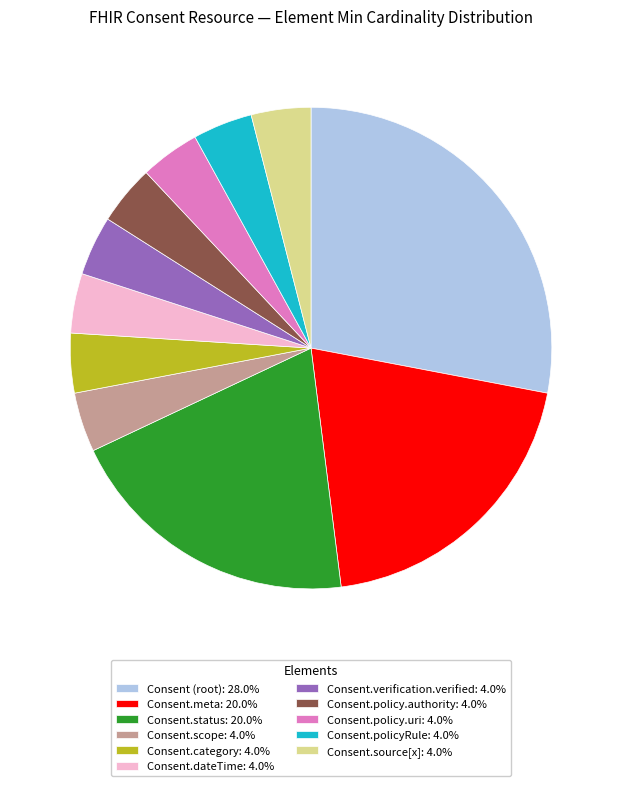

Combined, do Consent.dateTime: 4.0% and Consent.policy.uri: 4.0% account for over 50%?

No